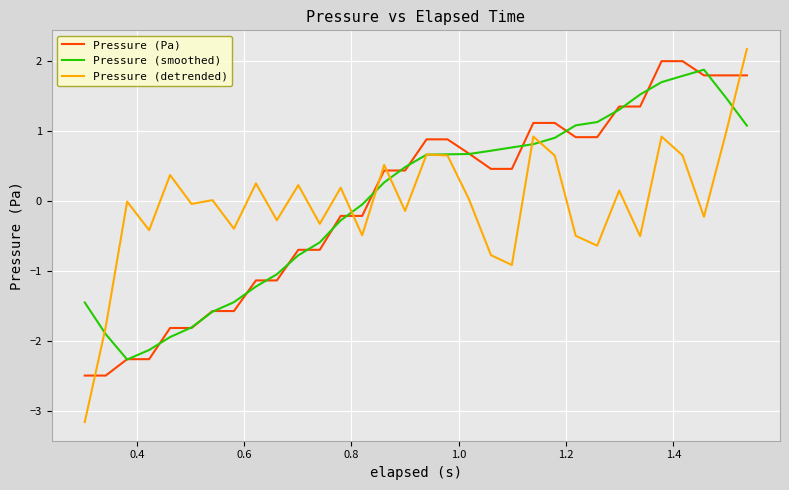

At how many categories does at least one series exceed -2?

32